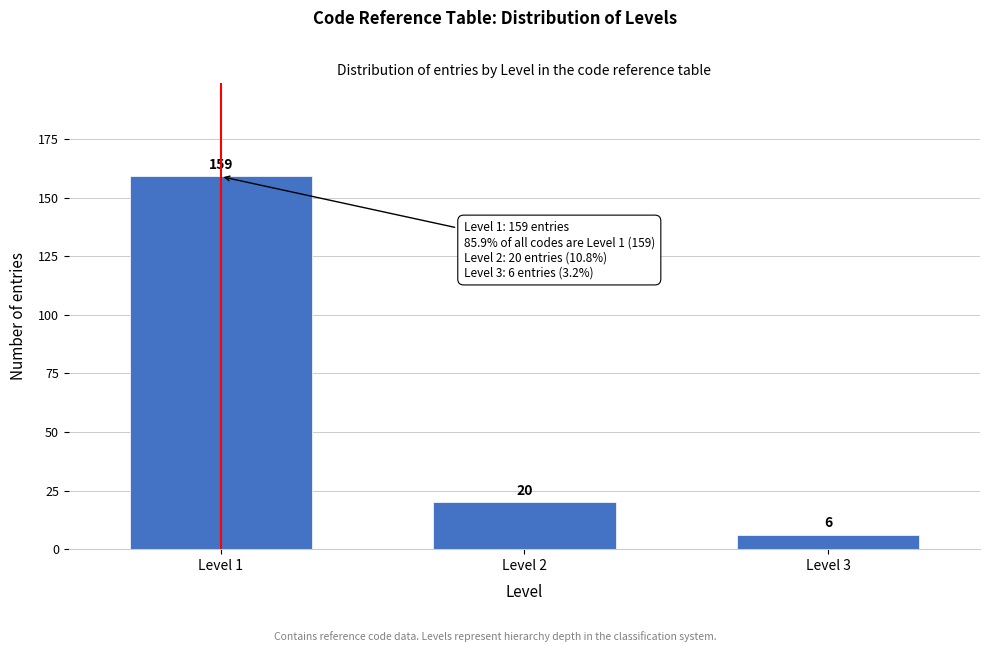

Reading right to left, transcribe all the data shown in this chart.

6	20	159